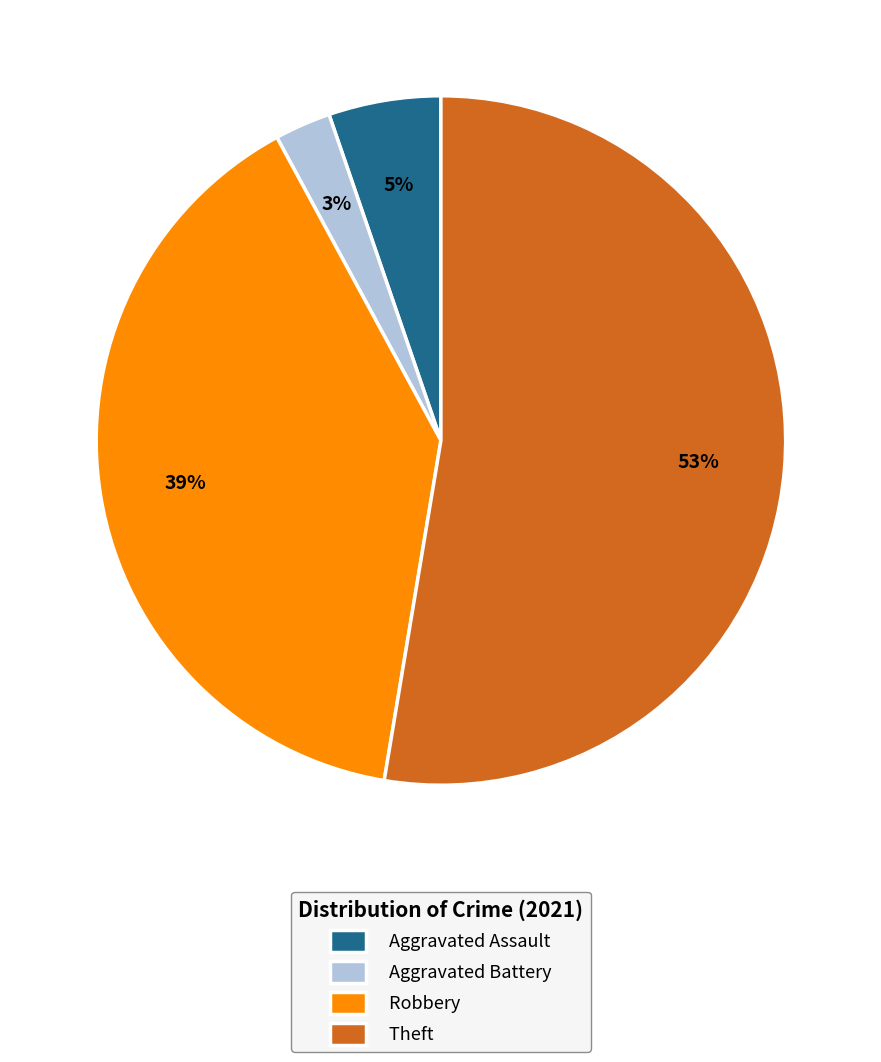

Does Theft account for over 50% of the chart?

Yes